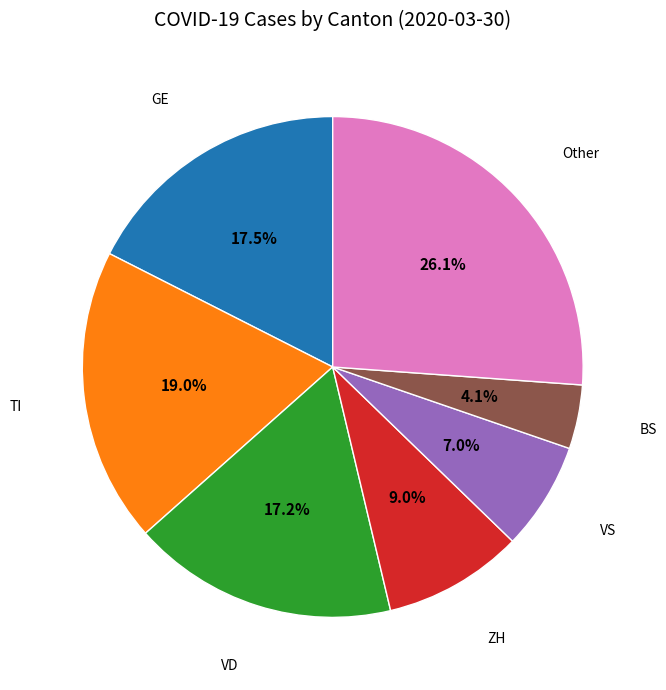

Is there a majority slice in this chart?

No